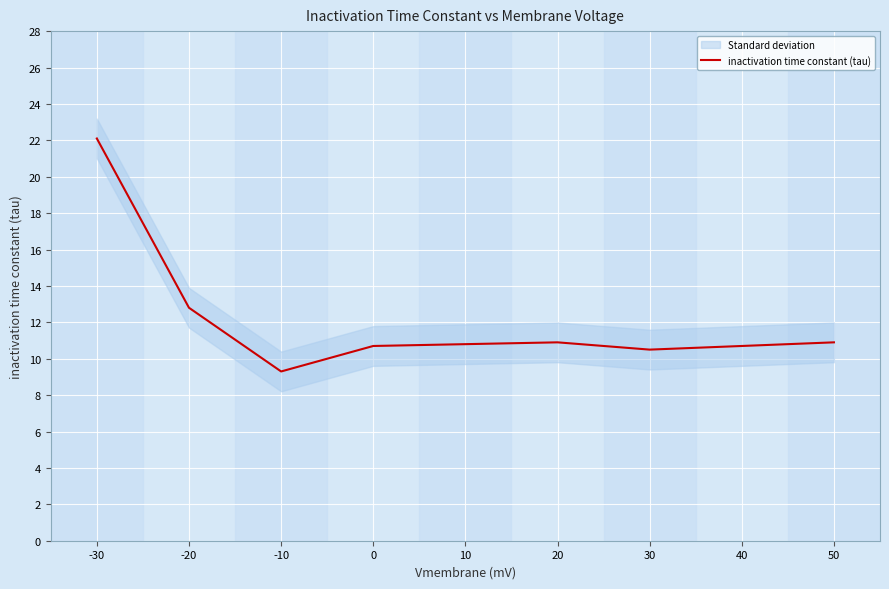

Rank the categories by value from highest to lowest.

-30, -20, 20, 50, 10, 0, 40, 30, -10